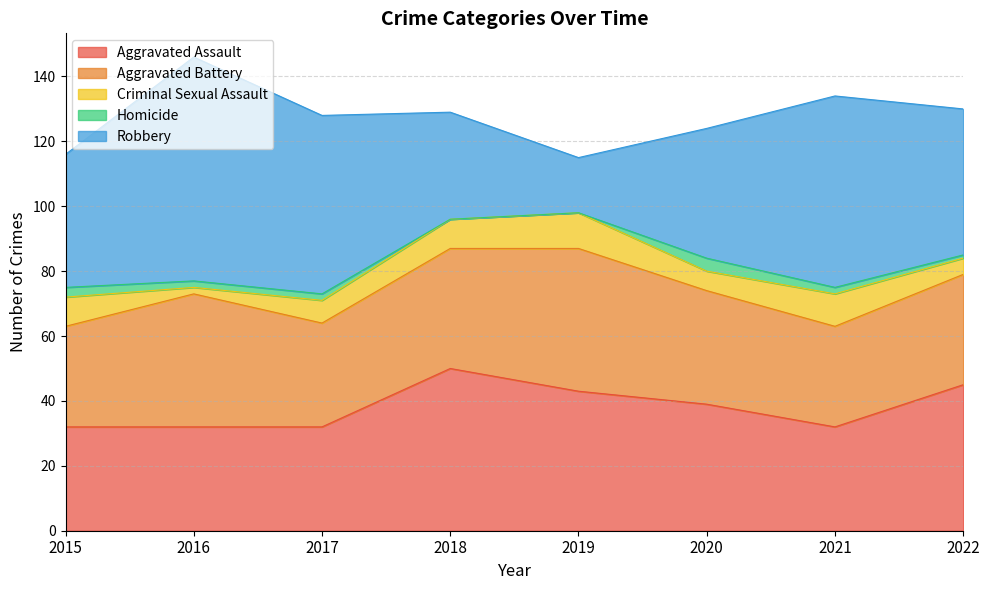

True or false: Criminal Sexual Assault has a value of 4 at 2016.

False